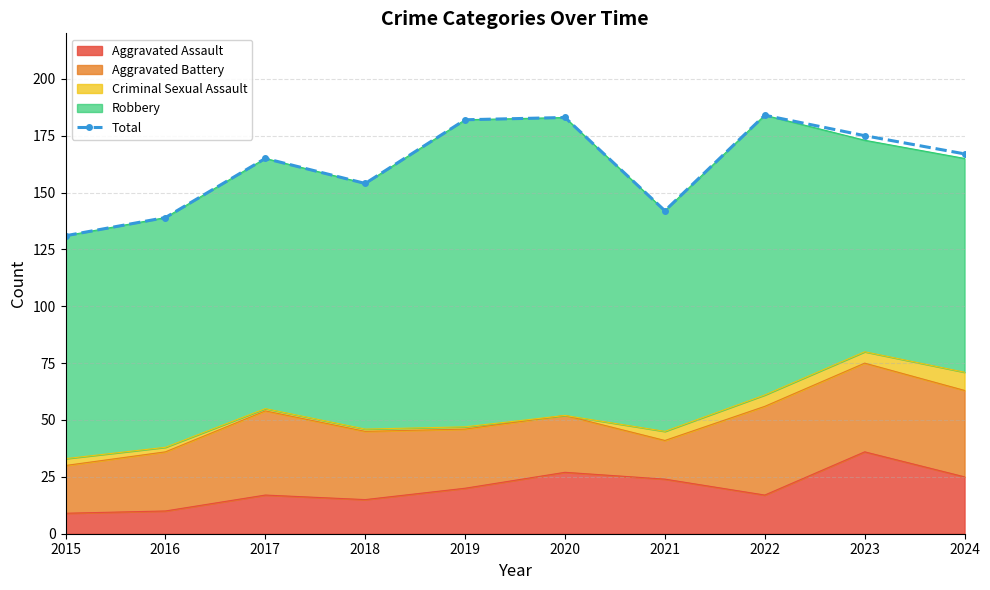

The value at 2022 is 184. True or false?

True